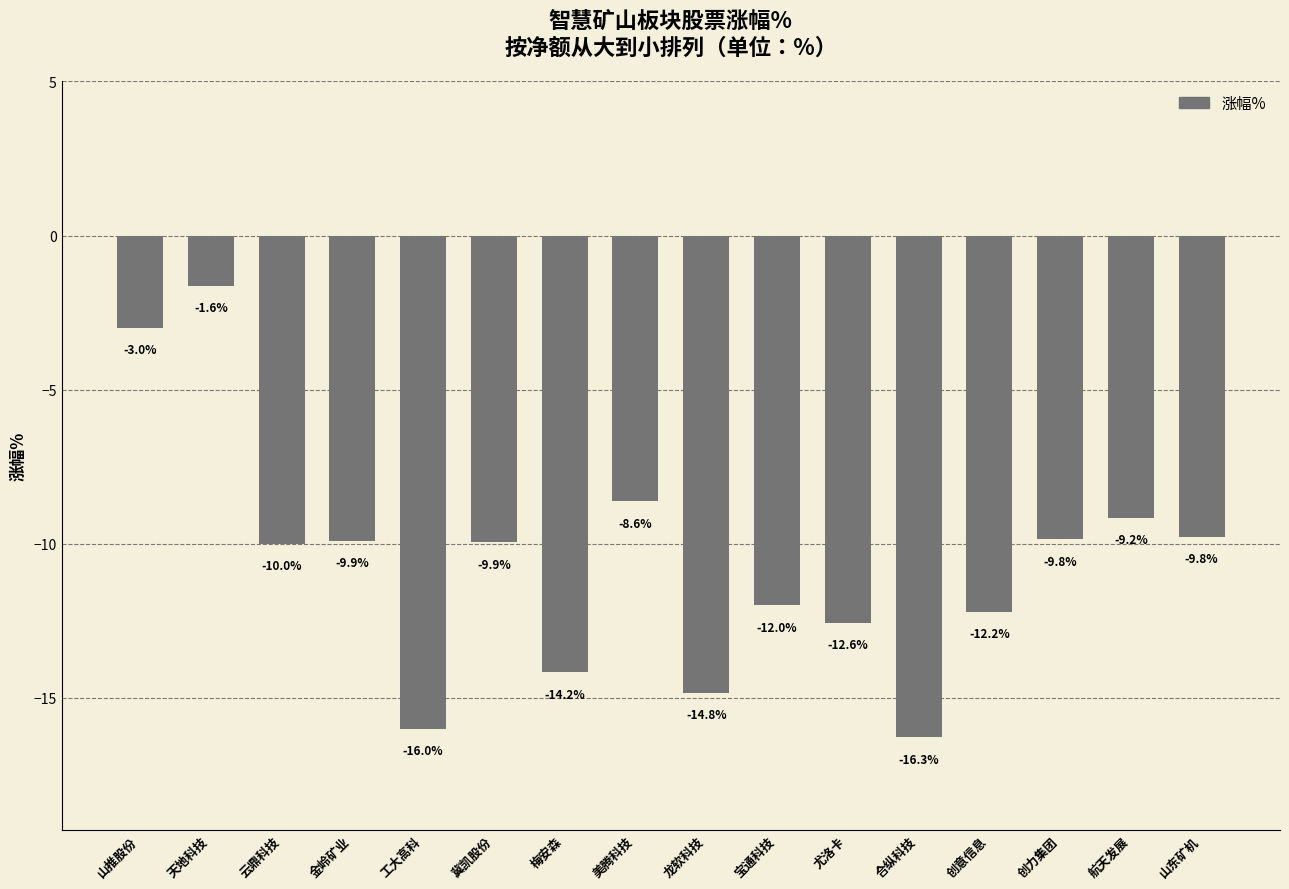

True or false: the data shows -4.3 at 山推股份.

False